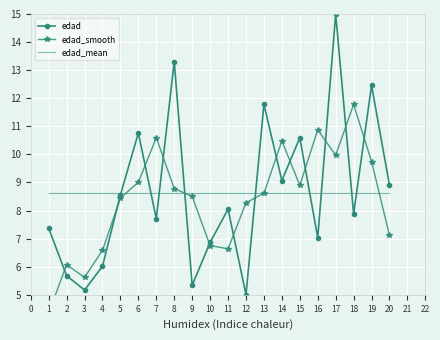

Which series ends up on top after the final intersection of edad_smooth and edad_mean?

edad_mean